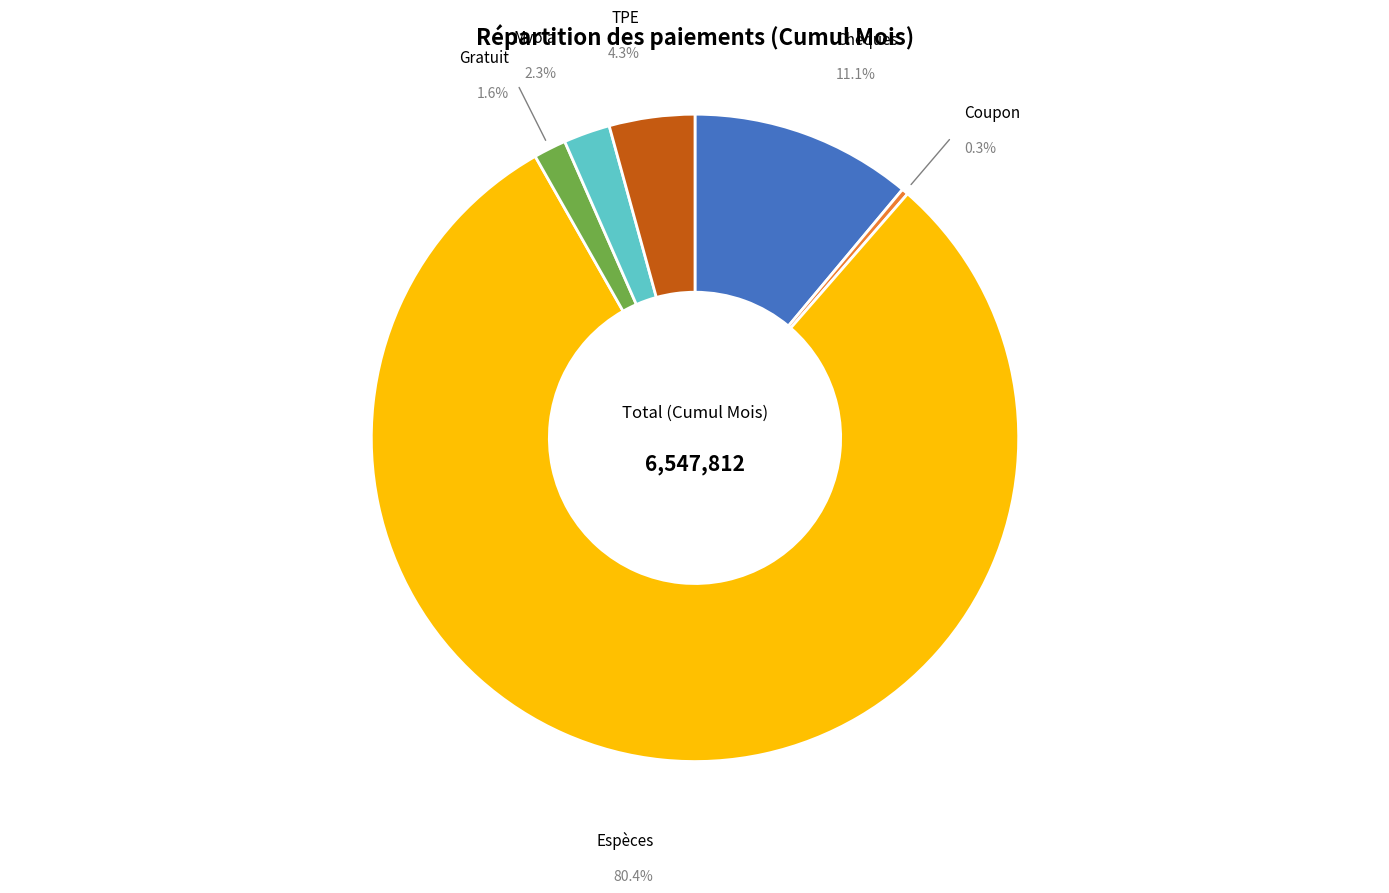

What is the largest slice in the pie chart?

Espèces